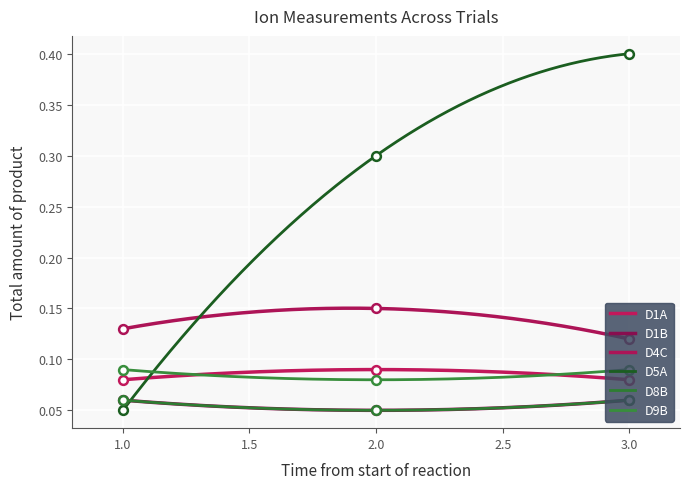

At which category is the sum across all series the highest?

3